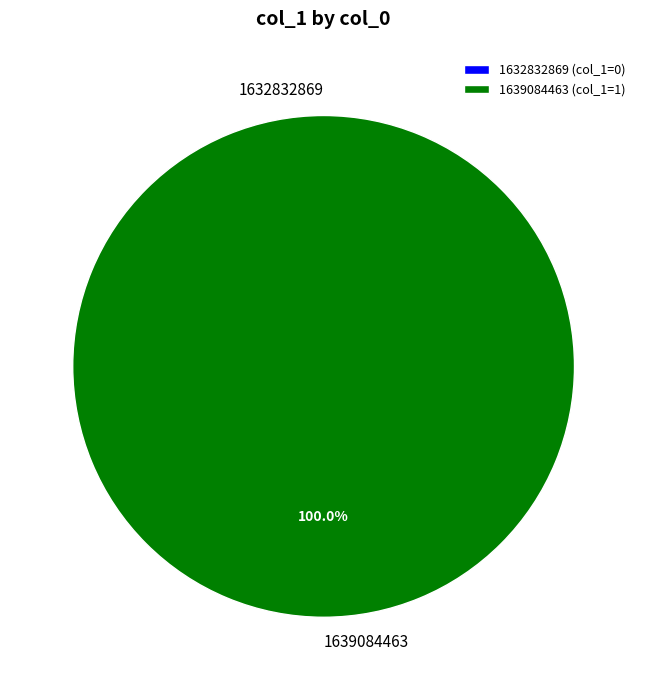

Rank the categories by value from lowest to highest.

1632832869, 1639084463